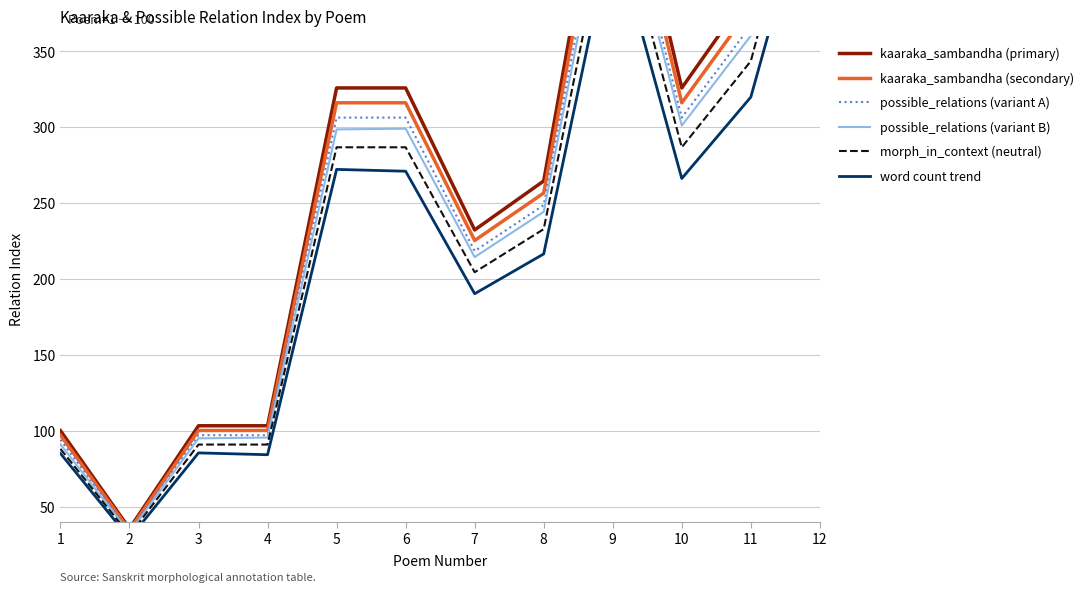

What is the approximate value of kaaraka_sambandha (secondary) at 7?

225.3